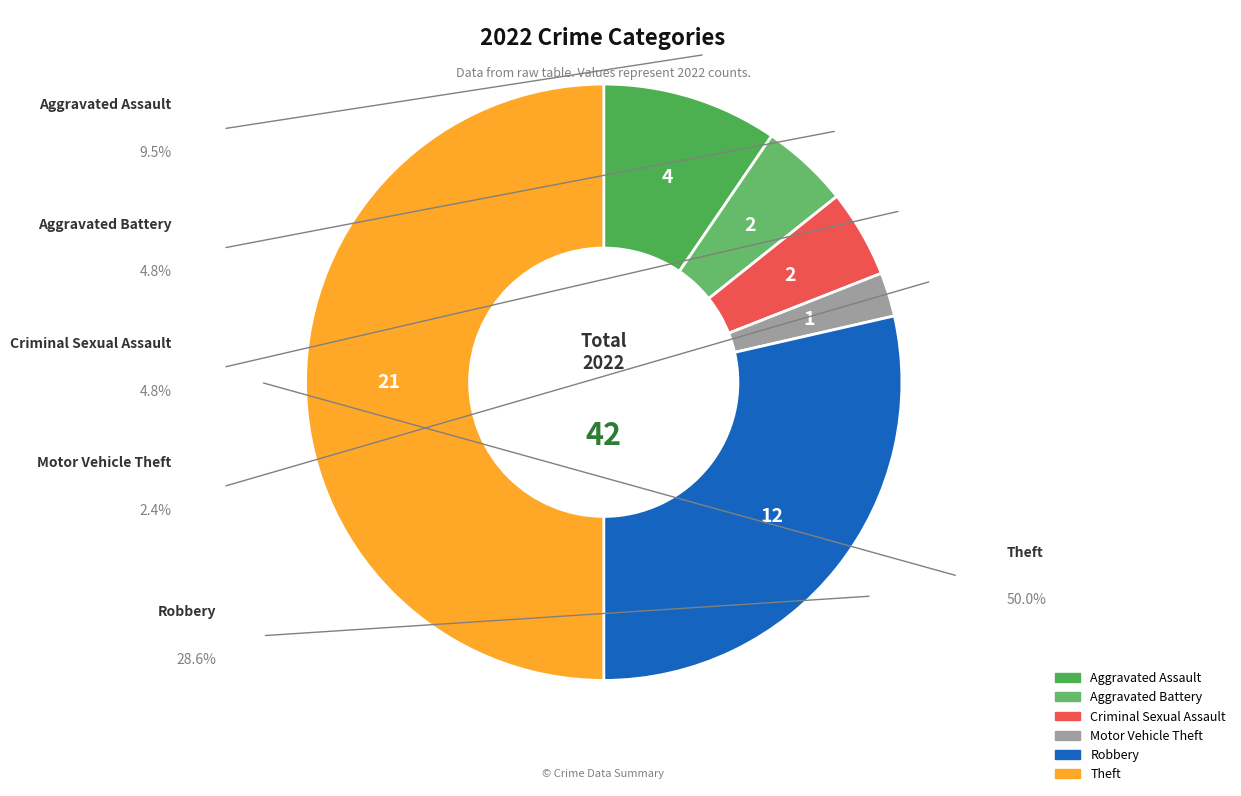

Which category has the smallest portion of the pie?

Motor Vehicle Theft